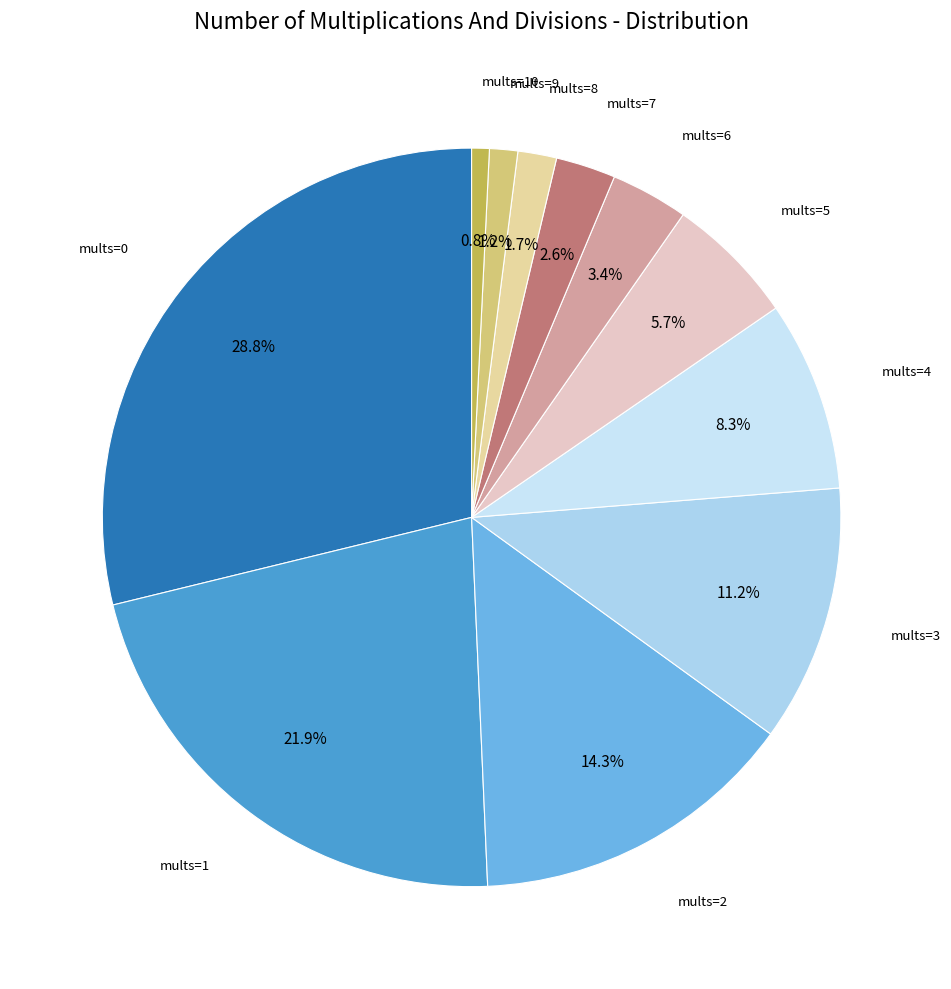

To the nearest percent, what is the difference between the largest and smallest slice percentages?

28%